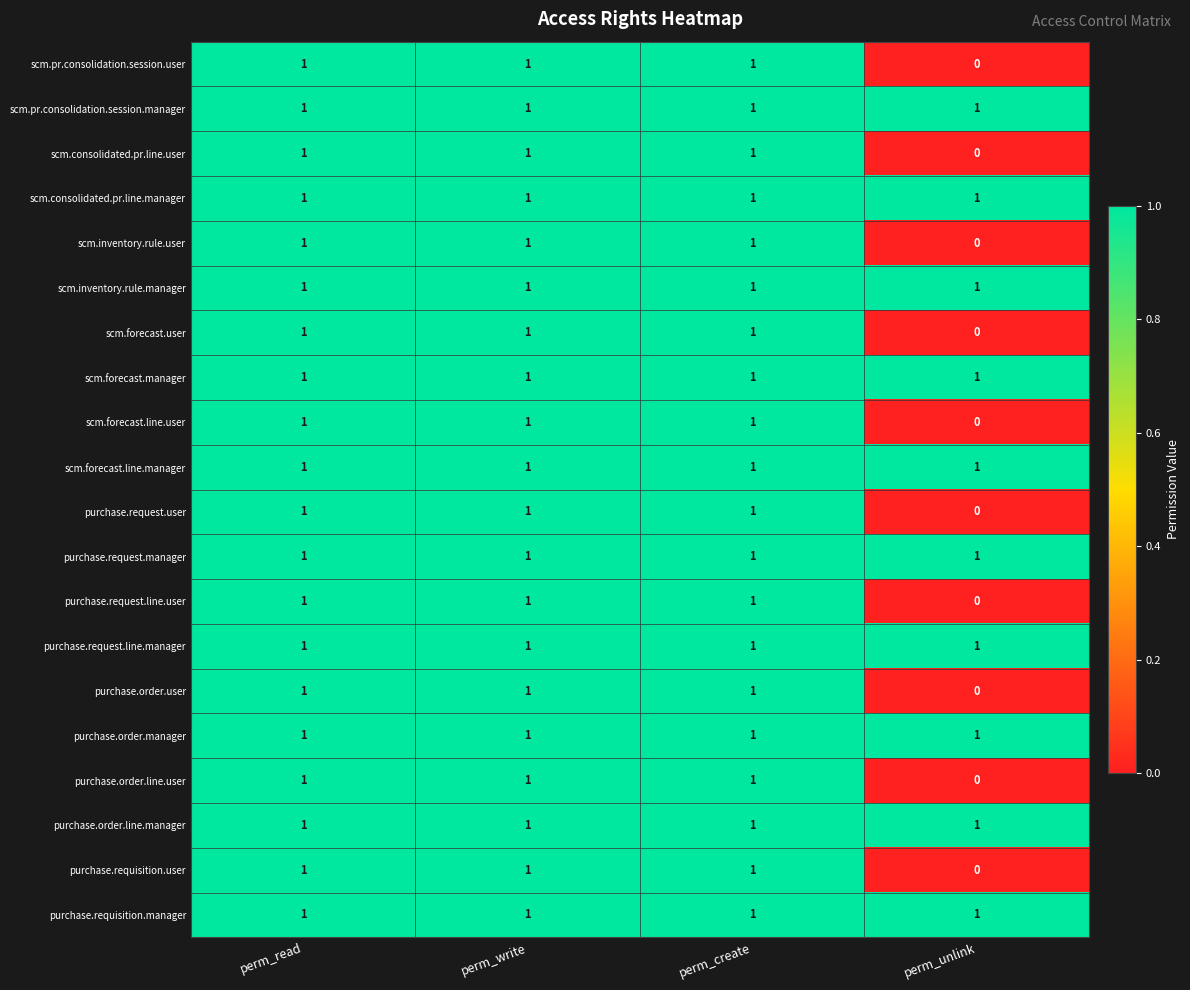

Count the number of data series in this chart.

20